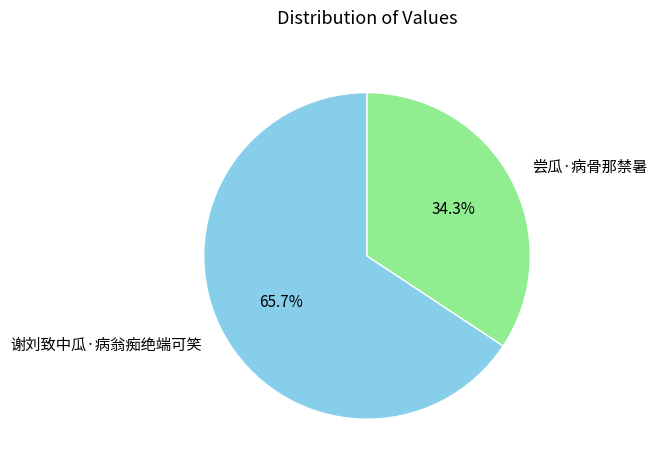

What is the largest slice in the pie chart?

谢刘致中瓜·病翁痴绝端可笑